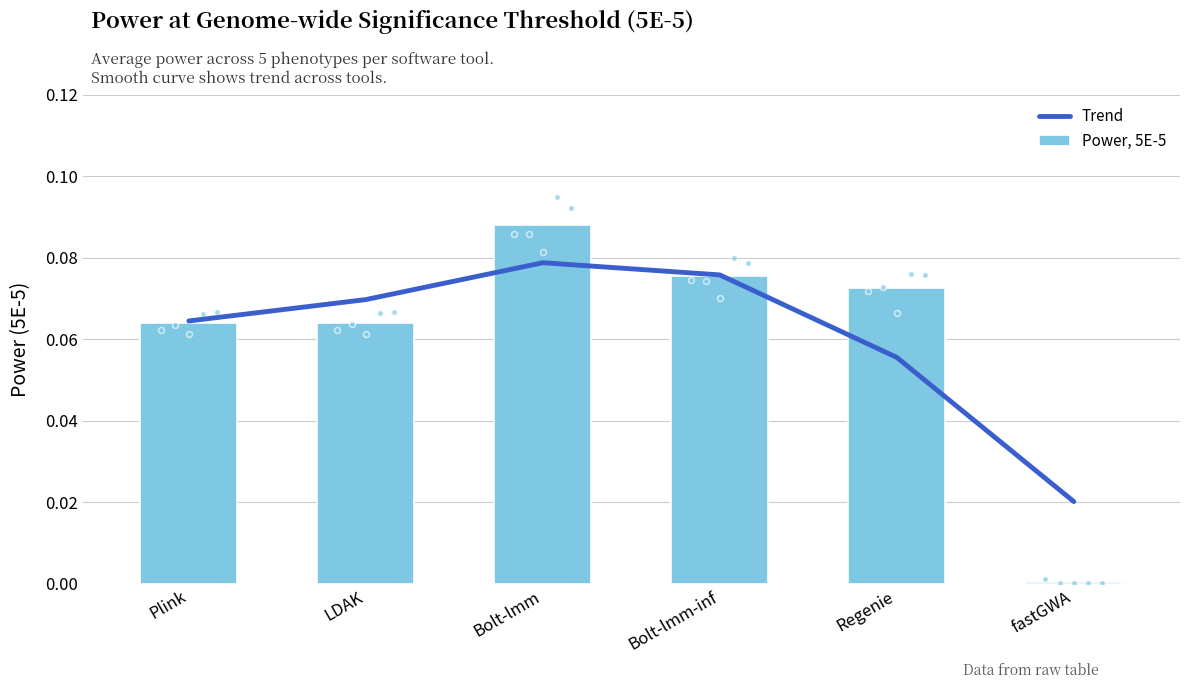

Is the value of Power, 5E-5 at Bolt-lmm greater than the value of Trend at Bolt-lmm-inf?

Yes